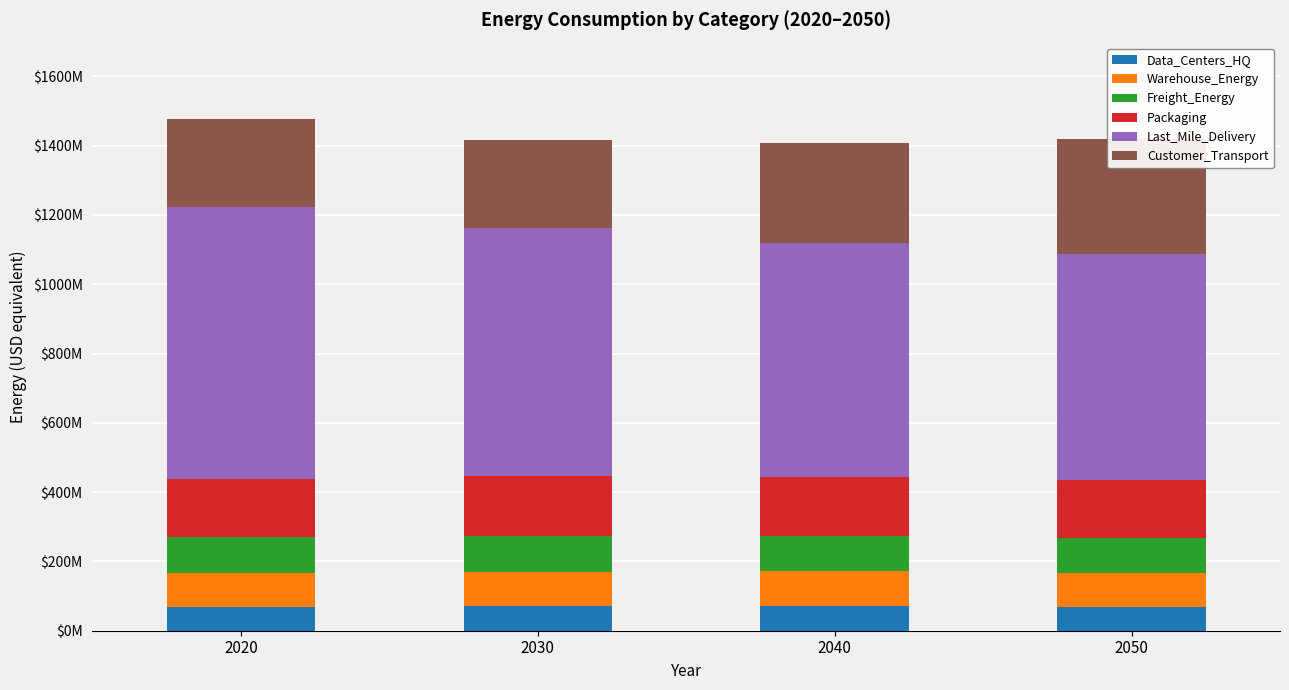

Reading left to right, transcribe all the data shown in this chart.

Data_Centers_HQ: 69035186.3	71154260.7	71341651.2	69763059.6
Warehouse_Energy: 96638158.0	99604521.4	99866838.0	97657063.6
Freight_Energy: 105677985.8	104018435.8	101791737.1	99047440.5
Packaging: 166296449.4	171401013.8	171852412.2	168049798.1
Last_Mile_Delivery: 785315768.2	715162028.5	674672550.7	652720584.8
Customer_Transport: 253170019.6	255306568.1	287777909.3	333204498.1